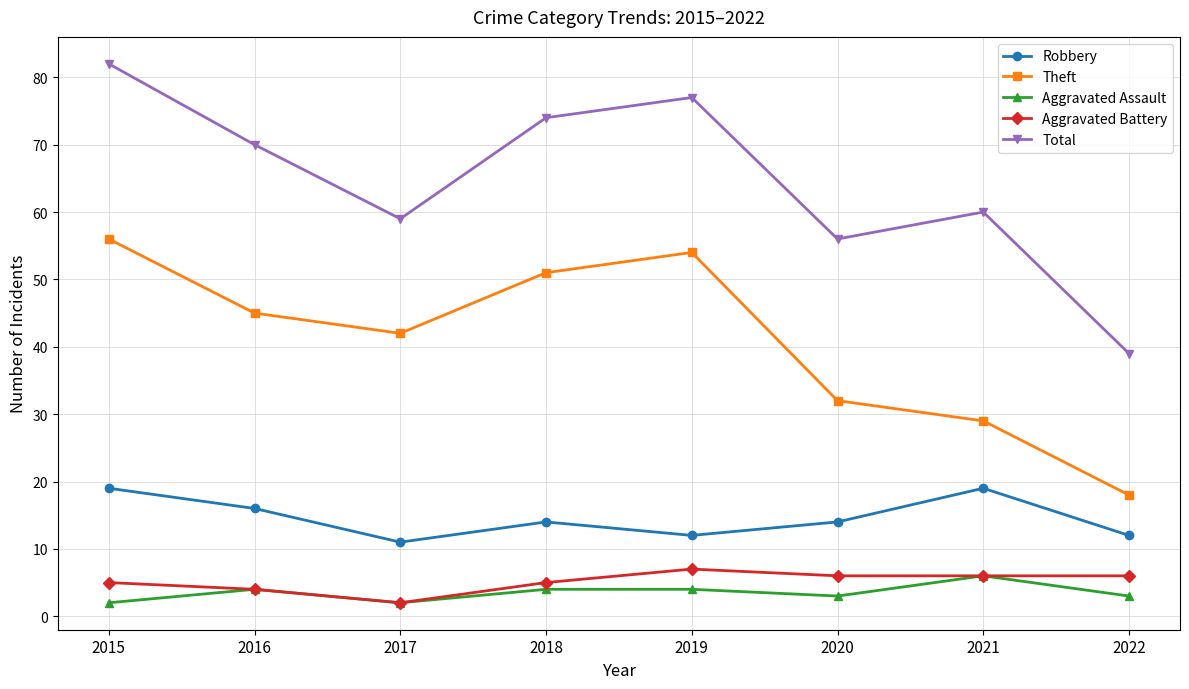

What is the value of the Total point at the 7th from the left?

60